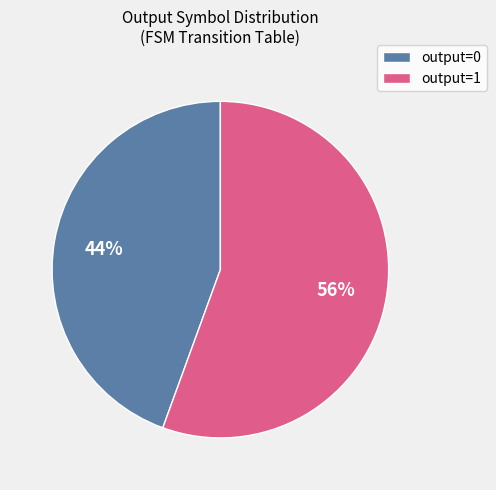

How many segments does this pie chart have?

2